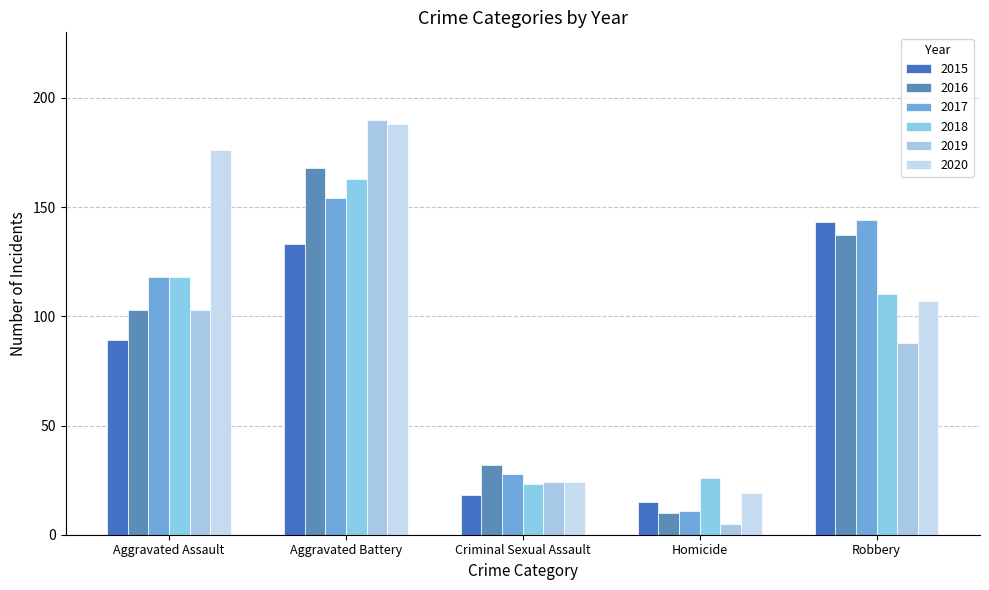

At Aggravated Battery, list the series in order from largest to smallest.

2019, 2020, 2016, 2018, 2017, 2015